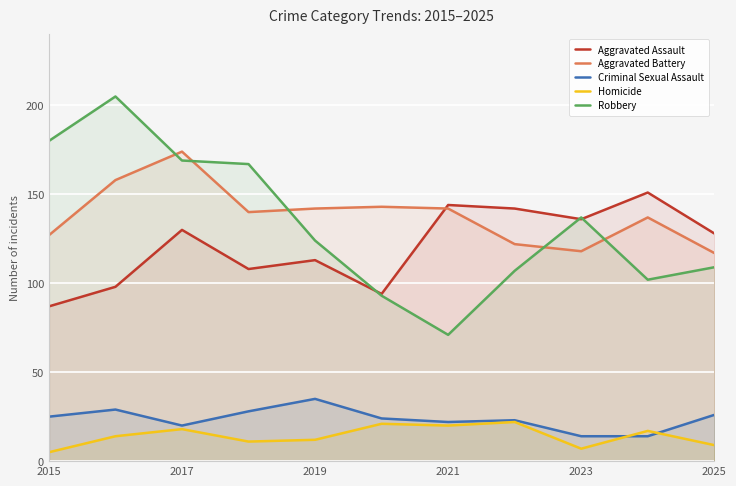

How many lines are shown in the chart?

5